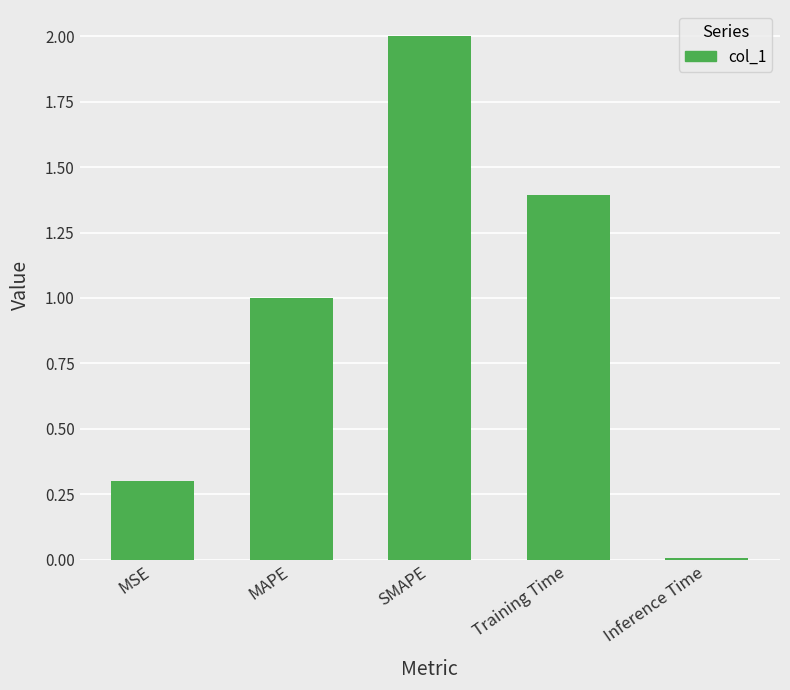

What is the average value?

0.9